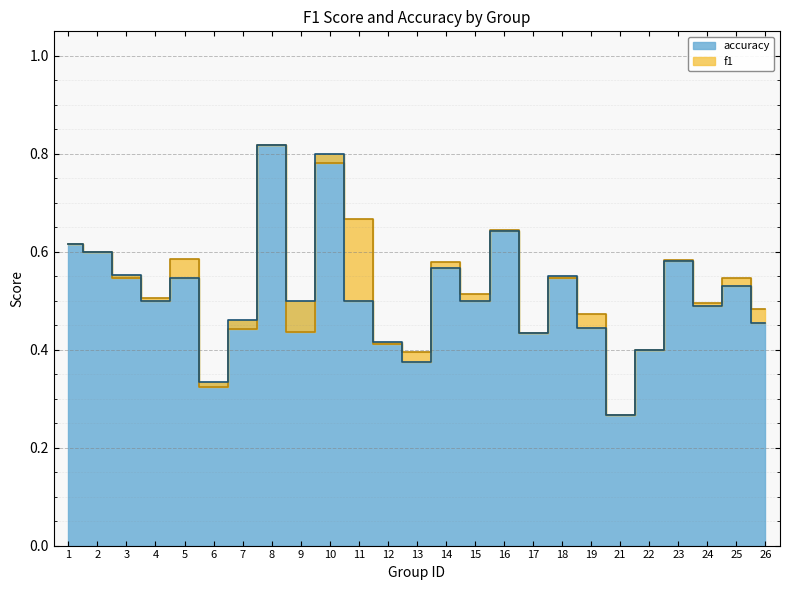

What is the approximate value of f1 at 10?

0.8